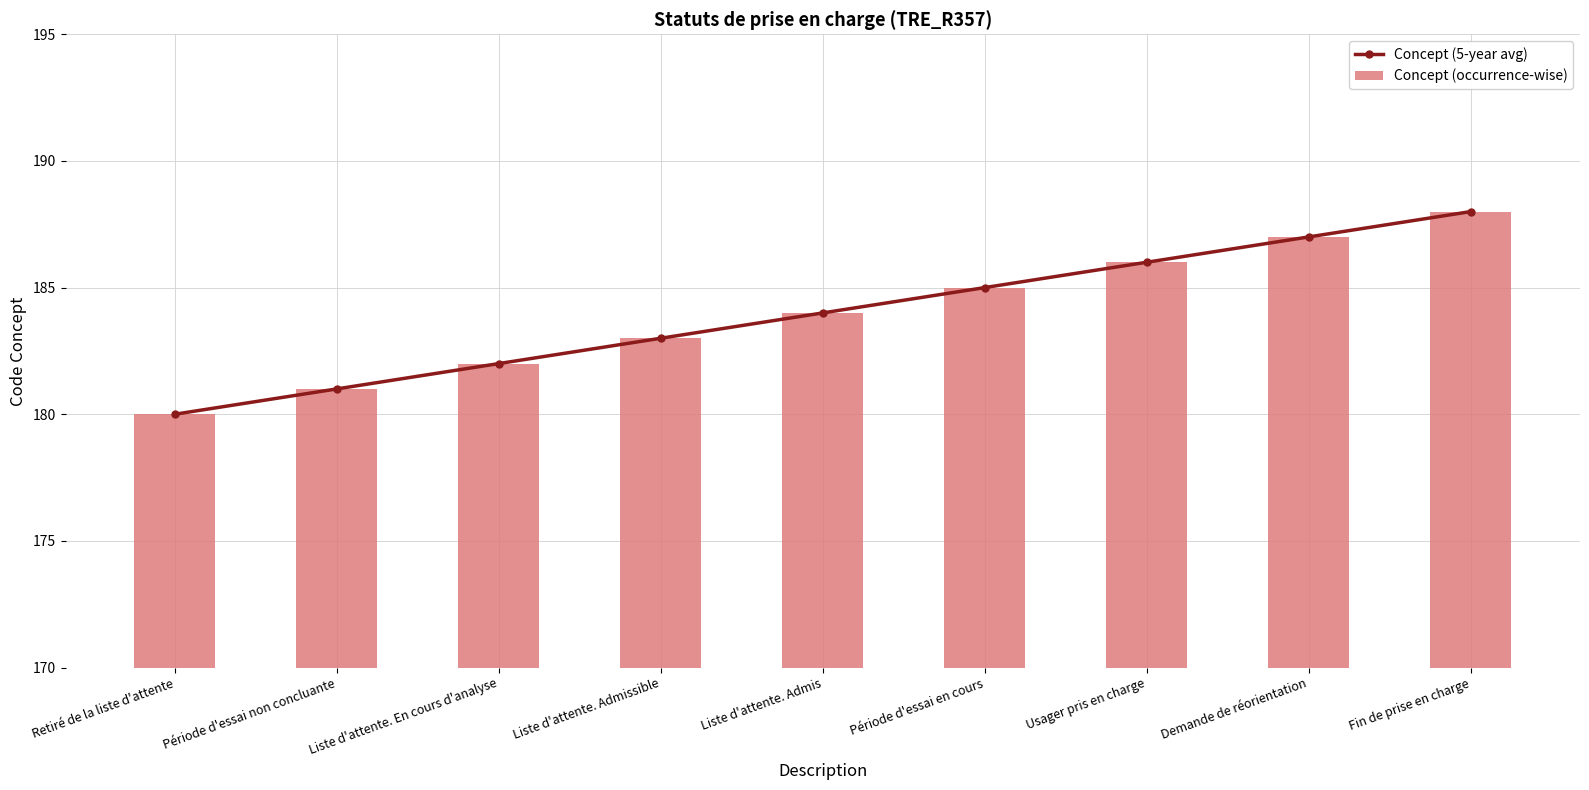

What is the sum of the Concept (occurrence-wise) values at Fin de prise en charge and Liste d'attente. En cours d'analyse?

370